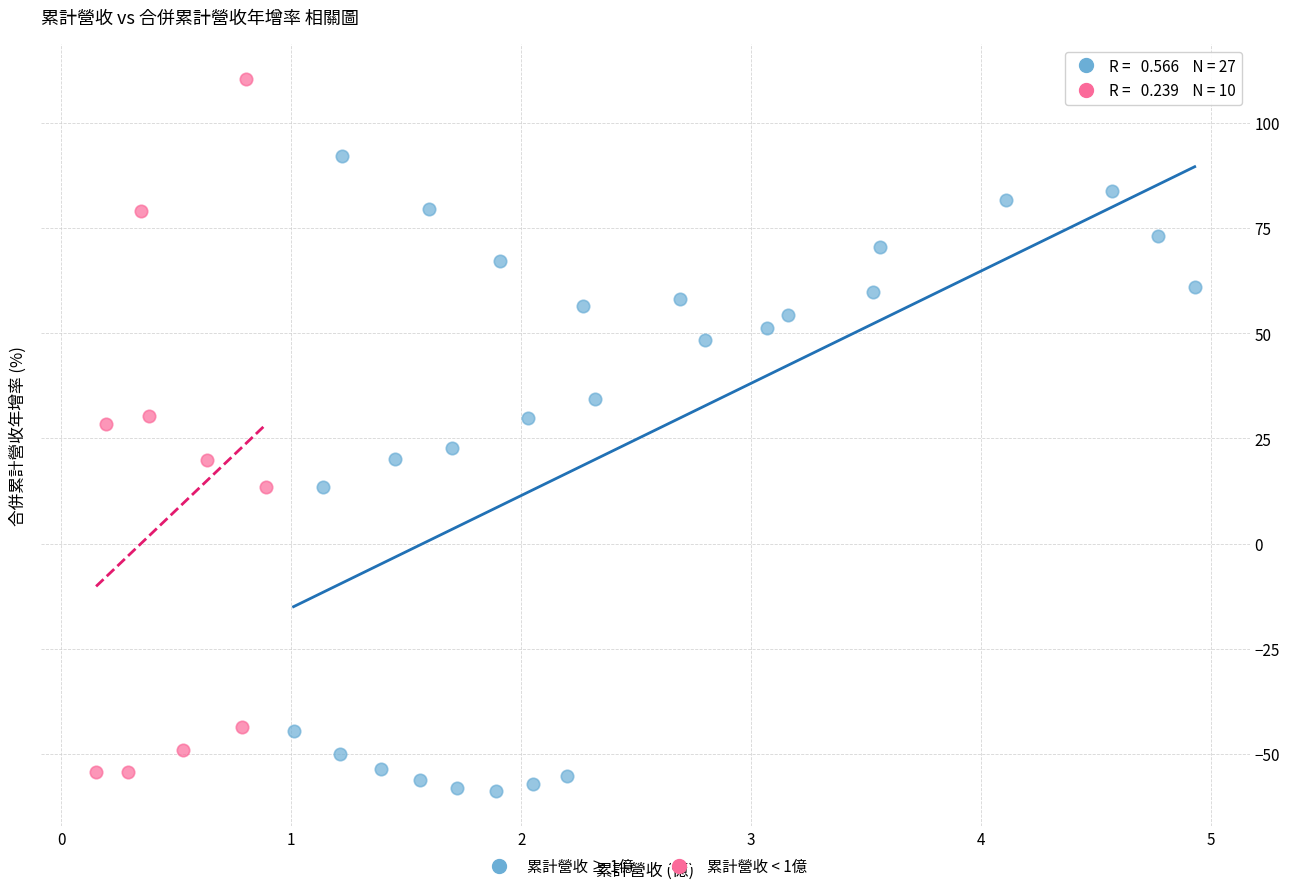

Which series contains the highest Y value?

累計營收 < 1億